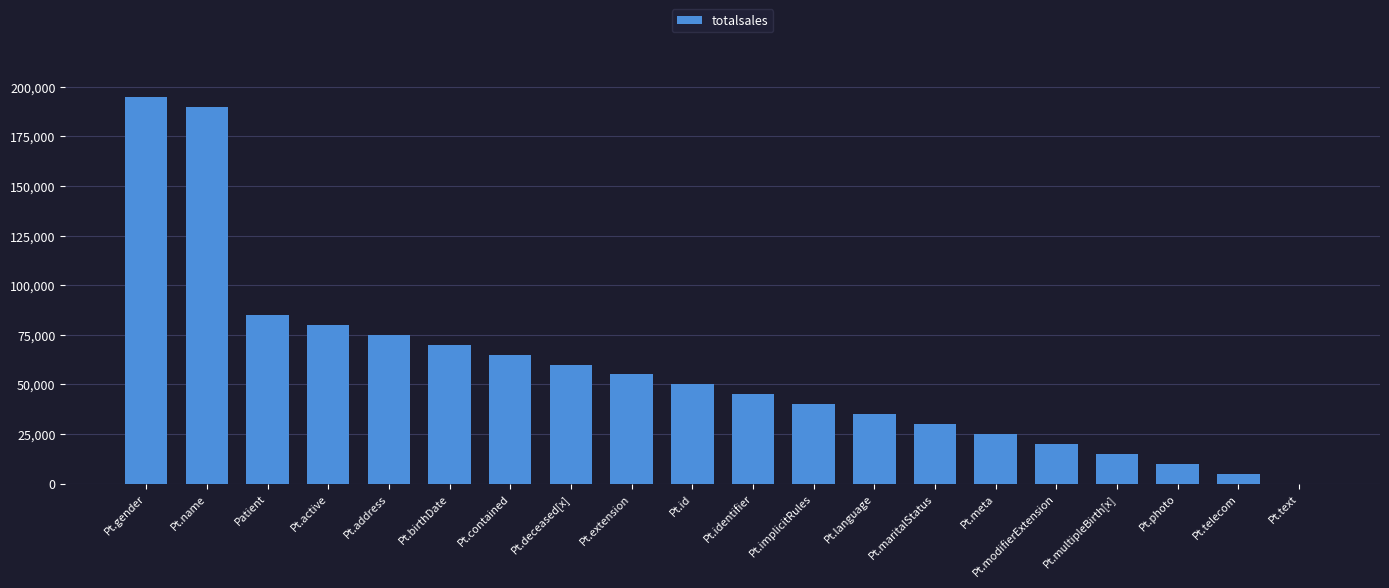

What is the sum of all values?

1150000